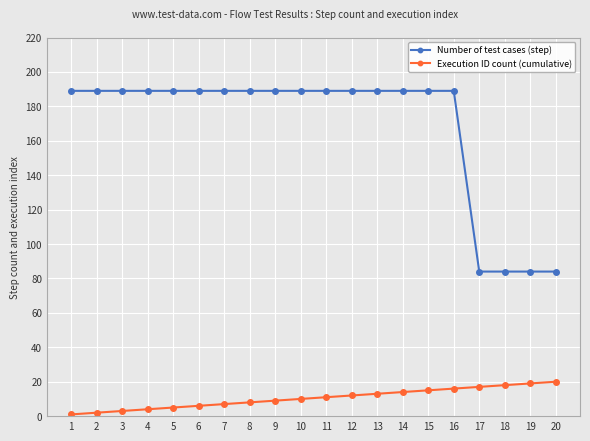

True or false: Execution ID count (cumulative) and Number of test cases (step) cross at least once.

False